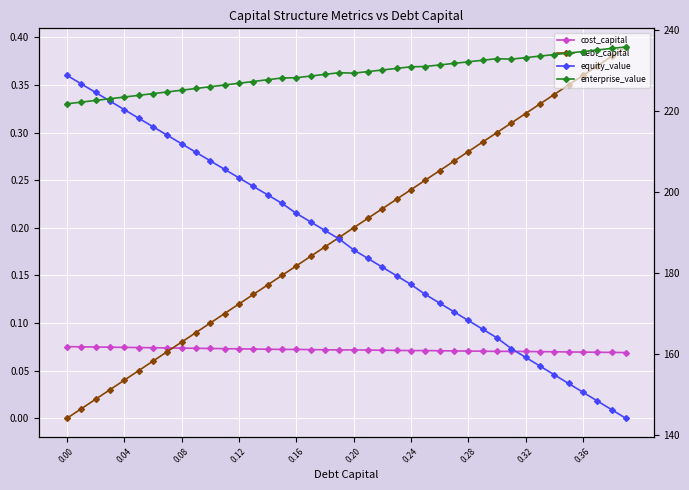

How many distinct data groups are displayed?

4